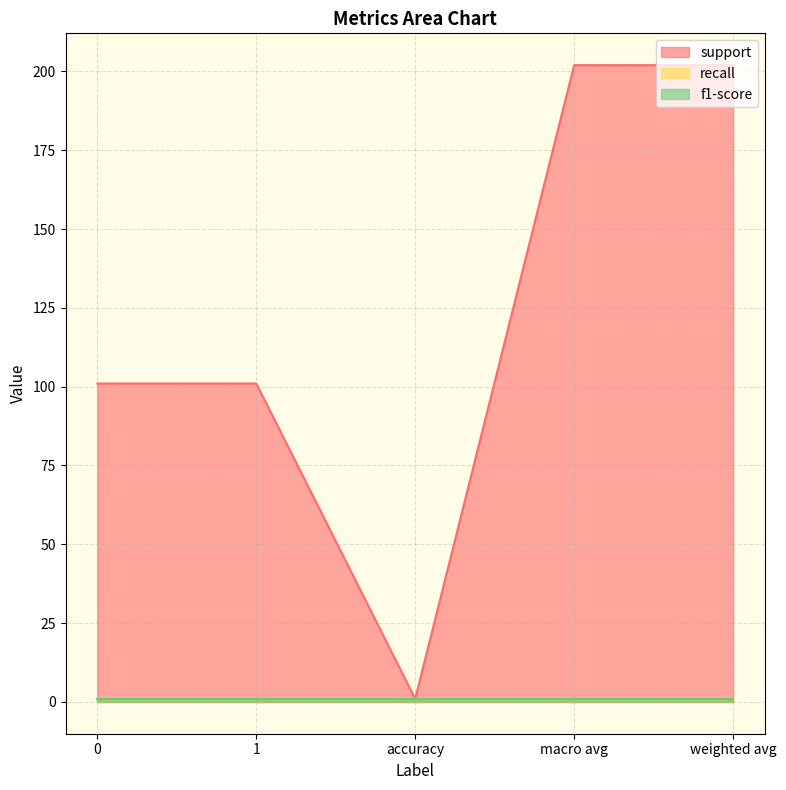

True or false: support and f1-score intersect in this chart.

False